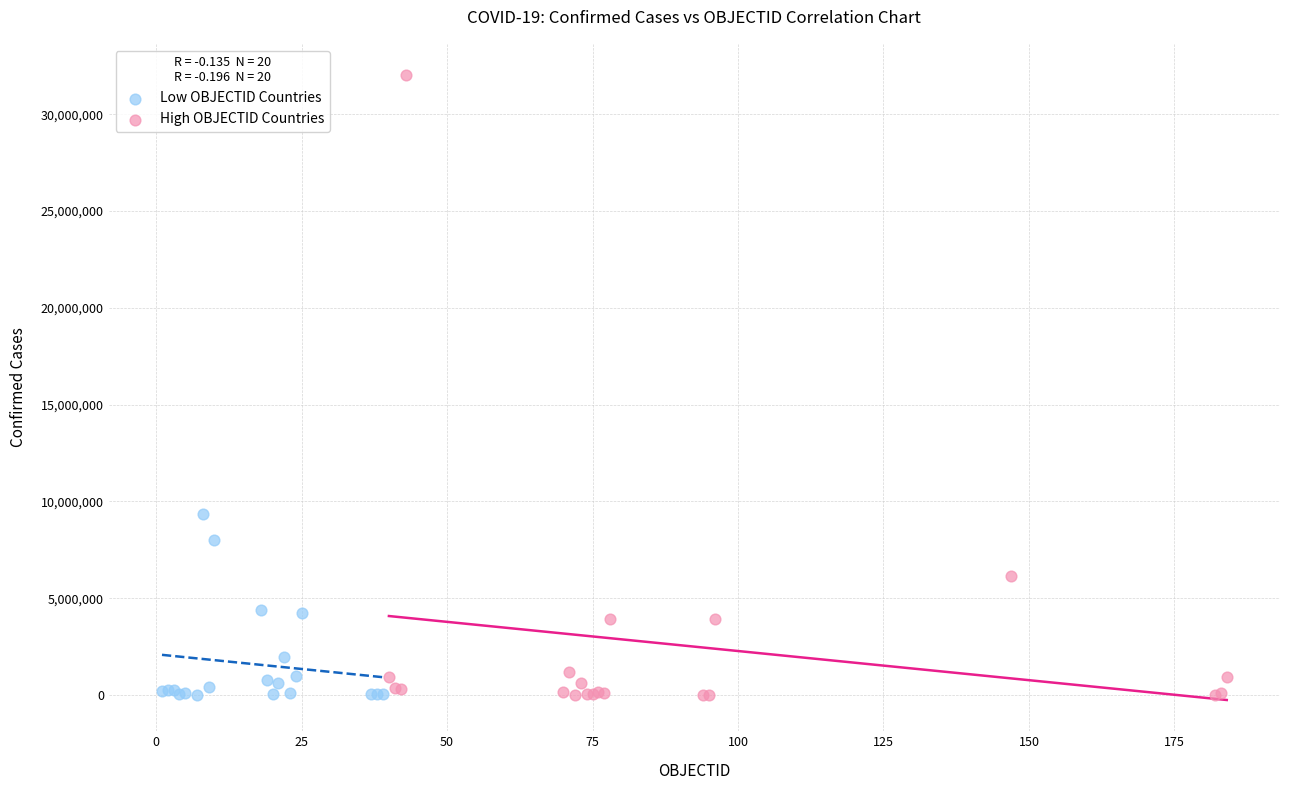

Which series has the widest spread of Y values?

High OBJECTID Countries